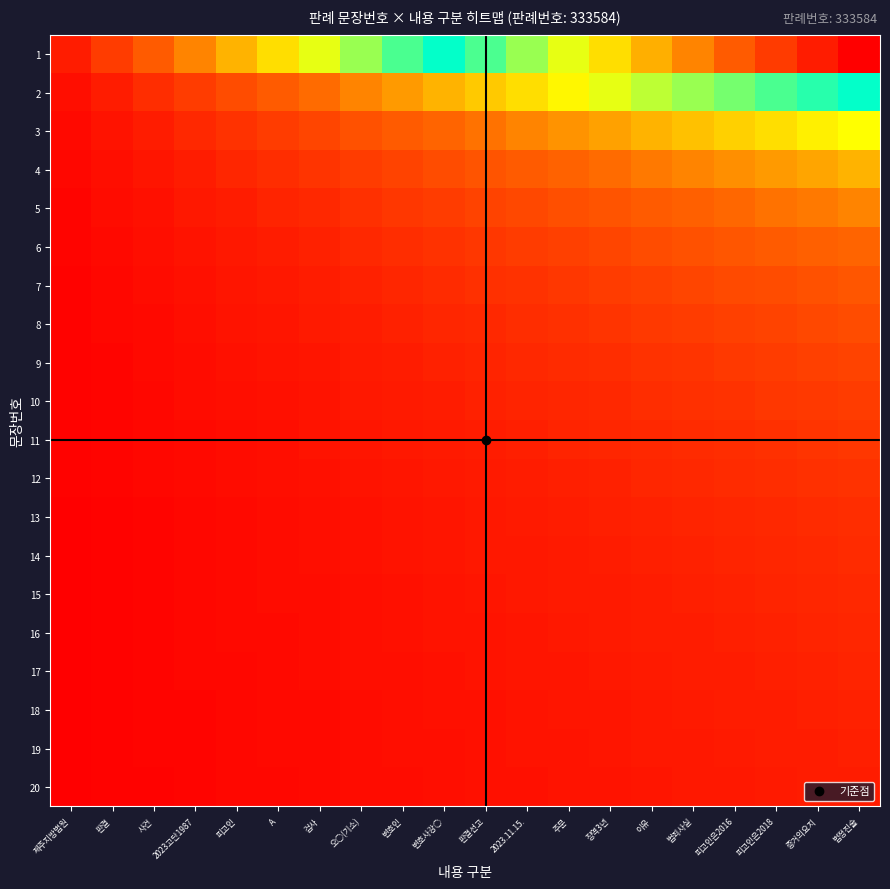

Reading left to right, what are all the values shown in this chart?

1: 제주지방법원=1.0	판결=2.0	사건=3.0	2023고단1987=4.0	피고인=5.0	A=6.0	검사=7.0	오○(기소)=8.0	변호인=9.0	변호사강○=10.0	판결선고=11.0	2023.11.15.=12.0	주문=13.0	징역3년=14.0	이유=15.0	범죄사실=16.0	피고인은2016=17.0	피고인은2018=18.0	증거의요지=19.0	법정진술=20.0
2: 제주지방법원=0.5	판결=1.0	사건=1.5	2023고단1987=2.0	피고인=2.5	A=3.0	검사=3.5	오○(기소)=4.0	변호인=4.5	변호사강○=5.0	판결선고=5.5	2023.11.15.=6.0	주문=6.5	징역3년=7.0	이유=7.5	범죄사실=8.0	피고인은2016=8.5	피고인은2018=9.0	증거의요지=9.5	법정진술=10.0
3: 제주지방법원=0.3	판결=0.7	사건=1.0	2023고단1987=1.3	피고인=1.7	A=2.0	검사=2.3	오○(기소)=2.7	변호인=3.0	변호사강○=3.3	판결선고=3.7	2023.11.15.=4.0	주문=4.3	징역3년=4.7	이유=5.0	범죄사실=5.3	피고인은2016=5.7	피고인은2018=6.0	증거의요지=6.3	법정진술=6.7
4: 제주지방법원=0.2	판결=0.5	사건=0.7	2023고단1987=1.0	피고인=1.2	A=1.5	검사=1.7	오○(기소)=2.0	변호인=2.2	변호사강○=2.5	판결선고=2.7	2023.11.15.=3.0	주문=3.2	징역3년=3.5	이유=3.7	범죄사실=4.0	피고인은2016=4.2	피고인은2018=4.5	증거의요지=4.7	법정진술=5.0
5: 제주지방법원=0.2	판결=0.4	사건=0.6	2023고단1987=0.8	피고인=1.0	A=1.2	검사=1.4	오○(기소)=1.6	변호인=1.8	변호사강○=2.0	판결선고=2.2	2023.11.15.=2.4	주문=2.6	징역3년=2.8	이유=3.0	범죄사실=3.2	피고인은2016=3.4	피고인은2018=3.6	증거의요지=3.8	법정진술=4.0
6: 제주지방법원=0.2	판결=0.3	사건=0.5	2023고단1987=0.7	피고인=0.8	A=1.0	검사=1.2	오○(기소)=1.3	변호인=1.5	변호사강○=1.7	판결선고=1.8	2023.11.15.=2.0	주문=2.2	징역3년=2.3	이유=2.5	범죄사실=2.7	피고인은2016=2.8	피고인은2018=3.0	증거의요지=3.2	법정진술=3.3
7: 제주지방법원=0.1	판결=0.3	사건=0.4	2023고단1987=0.6	피고인=0.7	A=0.9	검사=1.0	오○(기소)=1.1	변호인=1.3	변호사강○=1.4	판결선고=1.6	2023.11.15.=1.7	주문=1.9	징역3년=2.0	이유=2.1	범죄사실=2.3	피고인은2016=2.4	피고인은2018=2.6	증거의요지=2.7	법정진술=2.9
8: 제주지방법원=0.1	판결=0.2	사건=0.4	2023고단1987=0.5	피고인=0.6	A=0.7	검사=0.9	오○(기소)=1.0	변호인=1.1	변호사강○=1.2	판결선고=1.4	2023.11.15.=1.5	주문=1.6	징역3년=1.7	이유=1.9	범죄사실=2.0	피고인은2016=2.1	피고인은2018=2.2	증거의요지=2.4	법정진술=2.5
9: 제주지방법원=0.1	판결=0.2	사건=0.3	2023고단1987=0.4	피고인=0.6	A=0.7	검사=0.8	오○(기소)=0.9	변호인=1.0	변호사강○=1.1	판결선고=1.2	2023.11.15.=1.3	주문=1.4	징역3년=1.6	이유=1.7	범죄사실=1.8	피고인은2016=1.9	피고인은2018=2.0	증거의요지=2.1	법정진술=2.2
10: 제주지방법원=0.1	판결=0.2	사건=0.3	2023고단1987=0.4	피고인=0.5	A=0.6	검사=0.7	오○(기소)=0.8	변호인=0.9	변호사강○=1.0	판결선고=1.1	2023.11.15.=1.2	주문=1.3	징역3년=1.4	이유=1.5	범죄사실=1.6	피고인은2016=1.7	피고인은2018=1.8	증거의요지=1.9	법정진술=2.0
11: 제주지방법원=0.1	판결=0.2	사건=0.3	2023고단1987=0.4	피고인=0.5	A=0.5	검사=0.6	오○(기소)=0.7	변호인=0.8	변호사강○=0.9	판결선고=1.0	2023.11.15.=1.1	주문=1.2	징역3년=1.3	이유=1.4	범죄사실=1.5	피고인은2016=1.5	피고인은2018=1.6	증거의요지=1.7	법정진술=1.8
12: 제주지방법원=0.1	판결=0.2	사건=0.2	2023고단1987=0.3	피고인=0.4	A=0.5	검사=0.6	오○(기소)=0.7	변호인=0.7	변호사강○=0.8	판결선고=0.9	2023.11.15.=1.0	주문=1.1	징역3년=1.2	이유=1.2	범죄사실=1.3	피고인은2016=1.4	피고인은2018=1.5	증거의요지=1.6	법정진술=1.7
13: 제주지방법원=0.1	판결=0.2	사건=0.2	2023고단1987=0.3	피고인=0.4	A=0.5	검사=0.5	오○(기소)=0.6	변호인=0.7	변호사강○=0.8	판결선고=0.8	2023.11.15.=0.9	주문=1.0	징역3년=1.1	이유=1.2	범죄사실=1.2	피고인은2016=1.3	피고인은2018=1.4	증거의요지=1.5	법정진술=1.5
14: 제주지방법원=0.1	판결=0.1	사건=0.2	2023고단1987=0.3	피고인=0.4	A=0.4	검사=0.5	오○(기소)=0.6	변호인=0.6	변호사강○=0.7	판결선고=0.8	2023.11.15.=0.9	주문=0.9	징역3년=1.0	이유=1.1	범죄사실=1.1	피고인은2016=1.2	피고인은2018=1.3	증거의요지=1.4	법정진술=1.4
15: 제주지방법원=0.1	판결=0.1	사건=0.2	2023고단1987=0.3	피고인=0.3	A=0.4	검사=0.5	오○(기소)=0.5	변호인=0.6	변호사강○=0.7	판결선고=0.7	2023.11.15.=0.8	주문=0.9	징역3년=0.9	이유=1.0	범죄사실=1.1	피고인은2016=1.1	피고인은2018=1.2	증거의요지=1.3	법정진술=1.3
16: 제주지방법원=0.1	판결=0.1	사건=0.2	2023고단1987=0.2	피고인=0.3	A=0.4	검사=0.4	오○(기소)=0.5	변호인=0.6	변호사강○=0.6	판결선고=0.7	2023.11.15.=0.7	주문=0.8	징역3년=0.9	이유=0.9	범죄사실=1.0	피고인은2016=1.1	피고인은2018=1.1	증거의요지=1.2	법정진술=1.2
17: 제주지방법원=0.1	판결=0.1	사건=0.2	2023고단1987=0.2	피고인=0.3	A=0.4	검사=0.4	오○(기소)=0.5	변호인=0.5	변호사강○=0.6	판결선고=0.6	2023.11.15.=0.7	주문=0.8	징역3년=0.8	이유=0.9	범죄사실=0.9	피고인은2016=1.0	피고인은2018=1.1	증거의요지=1.1	법정진술=1.2
18: 제주지방법원=0.1	판결=0.1	사건=0.2	2023고단1987=0.2	피고인=0.3	A=0.3	검사=0.4	오○(기소)=0.4	변호인=0.5	변호사강○=0.6	판결선고=0.6	2023.11.15.=0.7	주문=0.7	징역3년=0.8	이유=0.8	범죄사실=0.9	피고인은2016=0.9	피고인은2018=1.0	증거의요지=1.1	법정진술=1.1
19: 제주지방법원=0.1	판결=0.1	사건=0.2	2023고단1987=0.2	피고인=0.3	A=0.3	검사=0.4	오○(기소)=0.4	변호인=0.5	변호사강○=0.5	판결선고=0.6	2023.11.15.=0.6	주문=0.7	징역3년=0.7	이유=0.8	범죄사실=0.8	피고인은2016=0.9	피고인은2018=0.9	증거의요지=1.0	법정진술=1.1
20: 제주지방법원=0.0	판결=0.1	사건=0.1	2023고단1987=0.2	피고인=0.2	A=0.3	검사=0.3	오○(기소)=0.4	변호인=0.4	변호사강○=0.5	판결선고=0.5	2023.11.15.=0.6	주문=0.6	징역3년=0.7	이유=0.7	범죄사실=0.8	피고인은2016=0.8	피고인은2018=0.9	증거의요지=0.9	법정진술=1.0